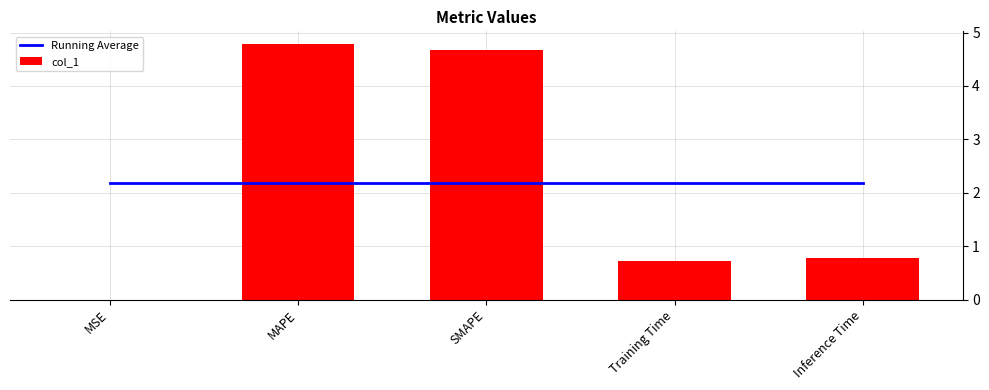

The value of col_1 at Training Time is 1.1. True or false?

False